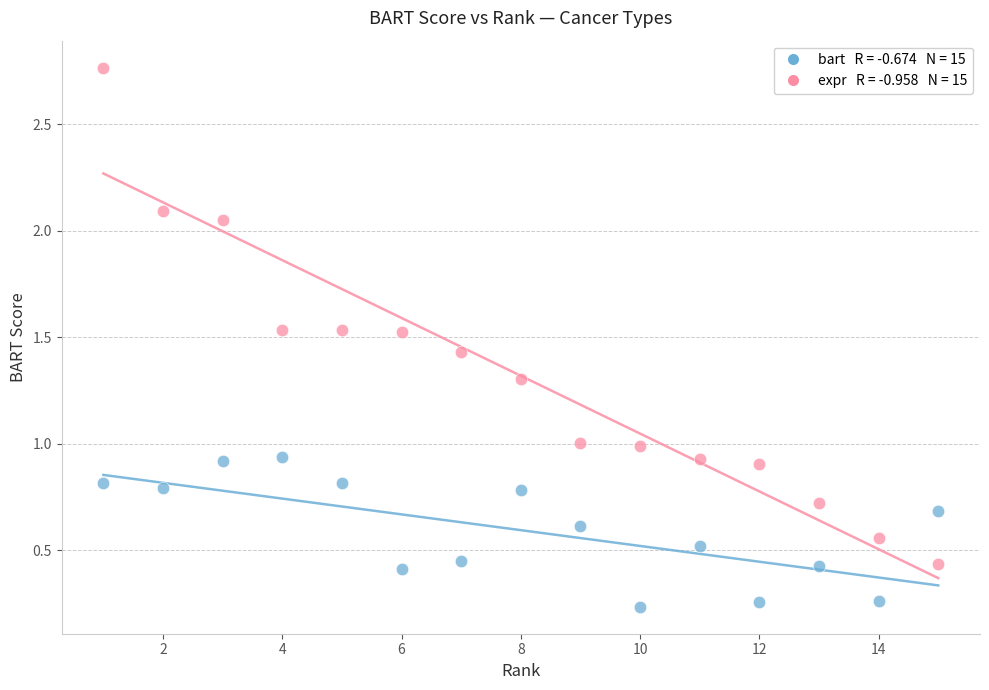

Across all data points, what is the range of X values (max minus min)?

14.0